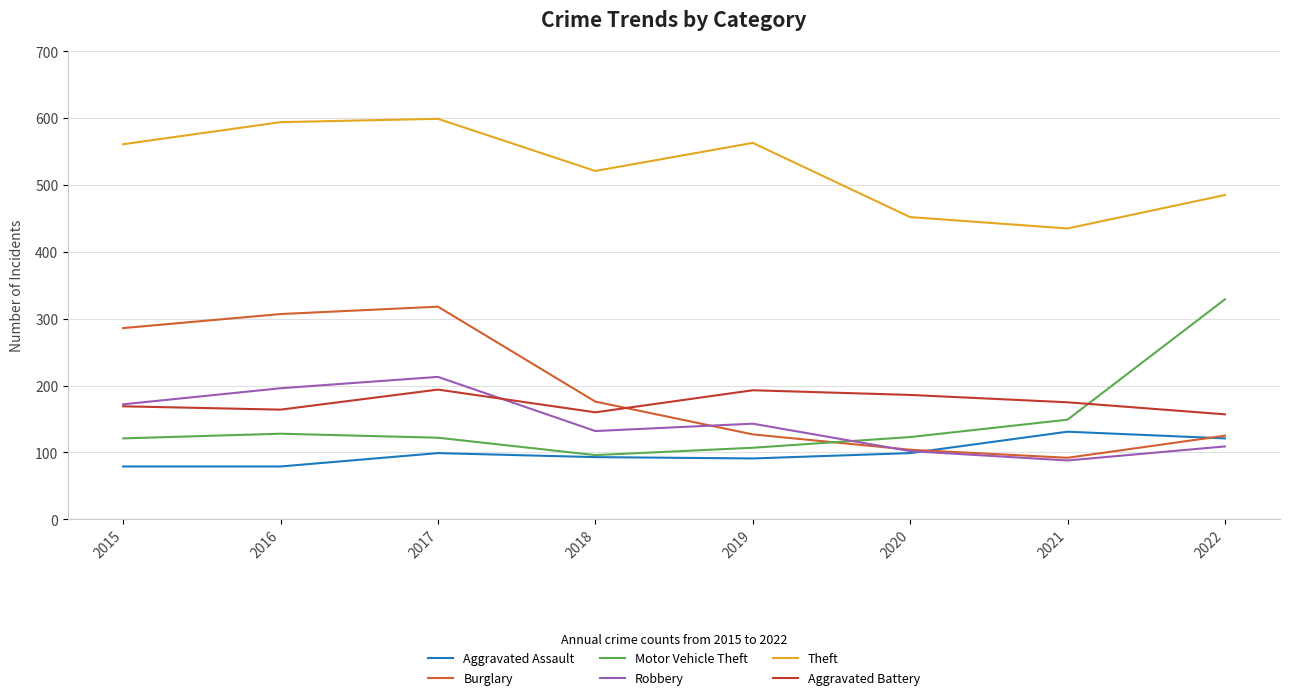

The Aggravated Battery series shows 164 at 2016. True or false?

True